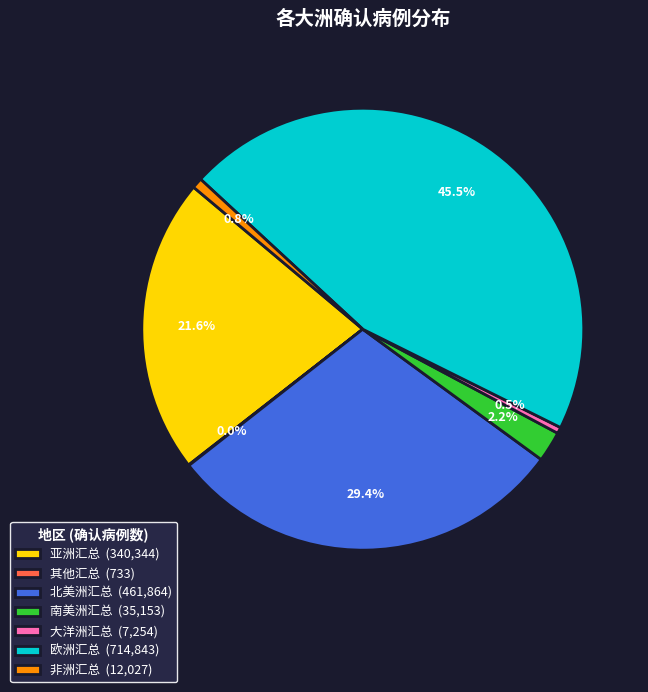

Is 大洋洲汇总 (7,254) the majority of the pie?

No